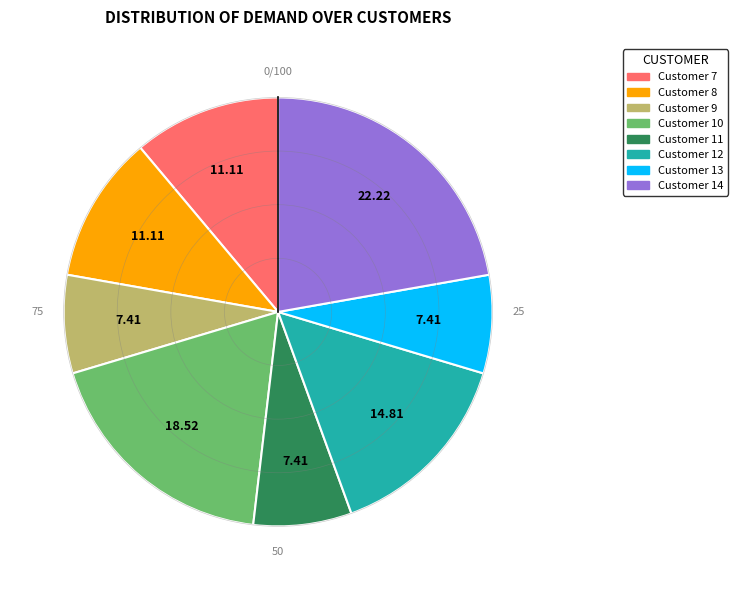

Does Customer 9 account for over 50% of the chart?

No